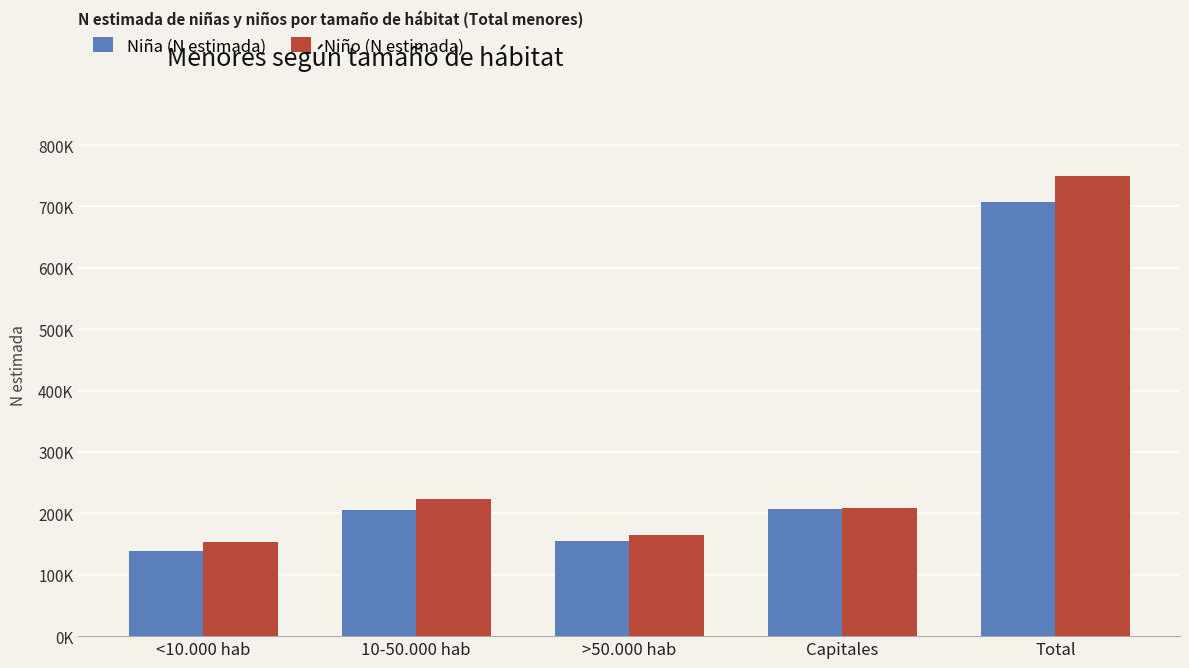

What is the sum of all Niña (N estimada) values?

1415362